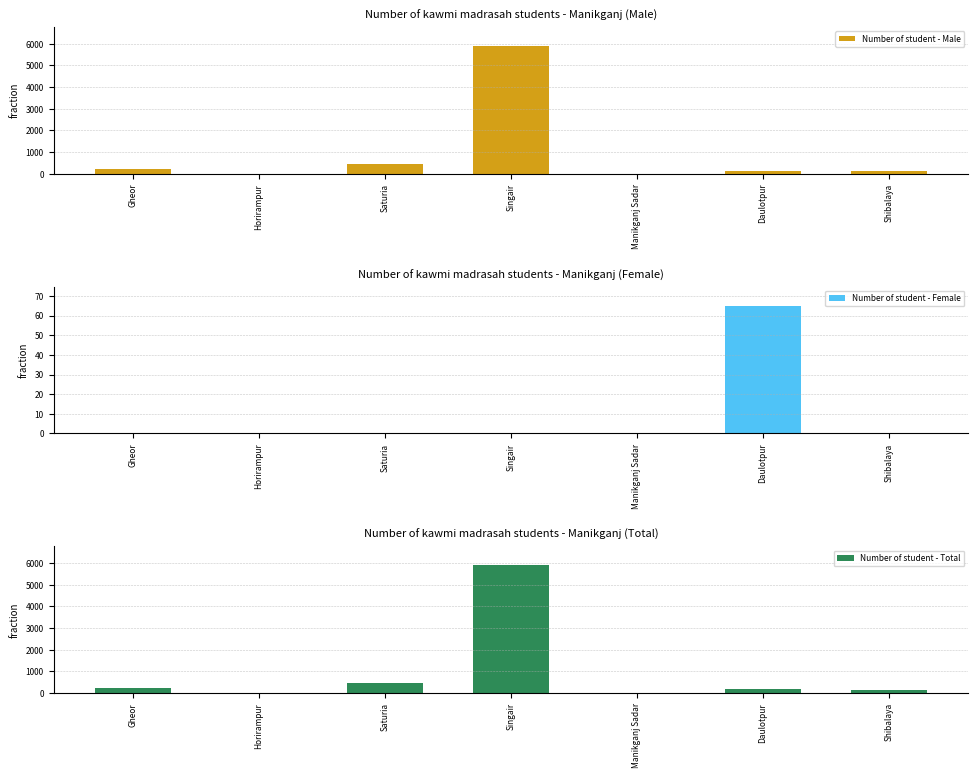

What position from the right is Singair?

4